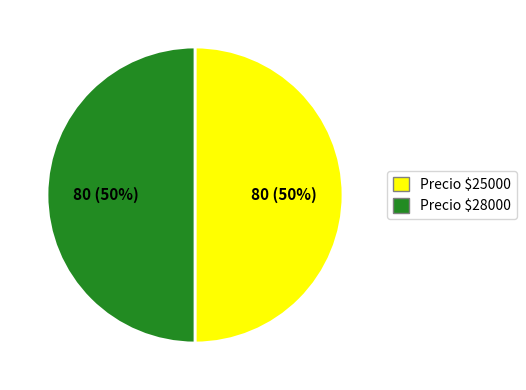

To the nearest percent, what is the average slice percentage?

50%